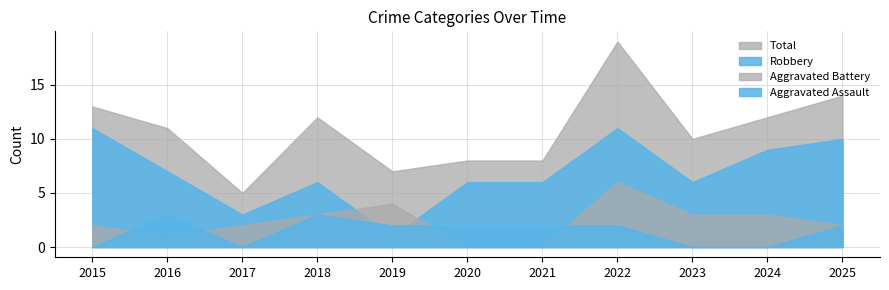

Is it true that Total equals 2 at 2019?

False